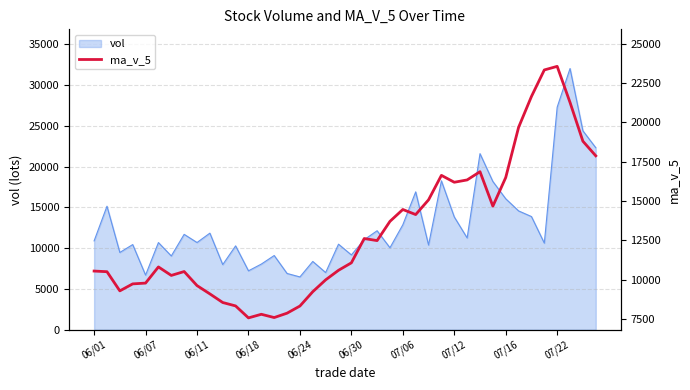

Does the chart display data point markers on the line(s)?

No